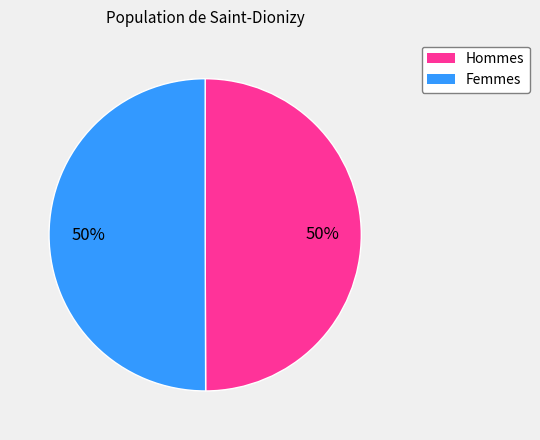

How many slices are in this pie chart?

2